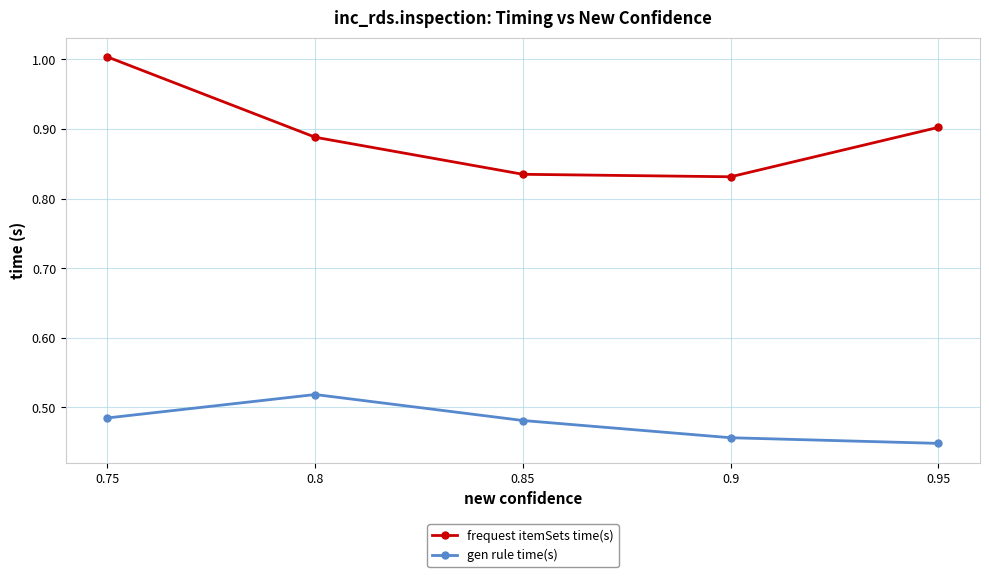

Which series has the widest spread of values?

frequest itemSets time(s)